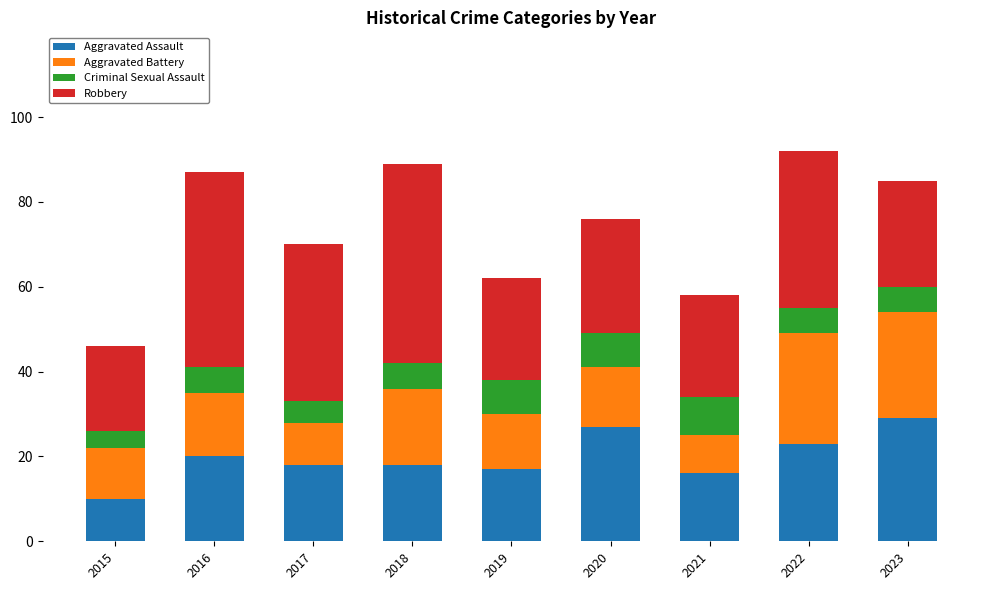

Does the chart contain stacked bars?

Yes